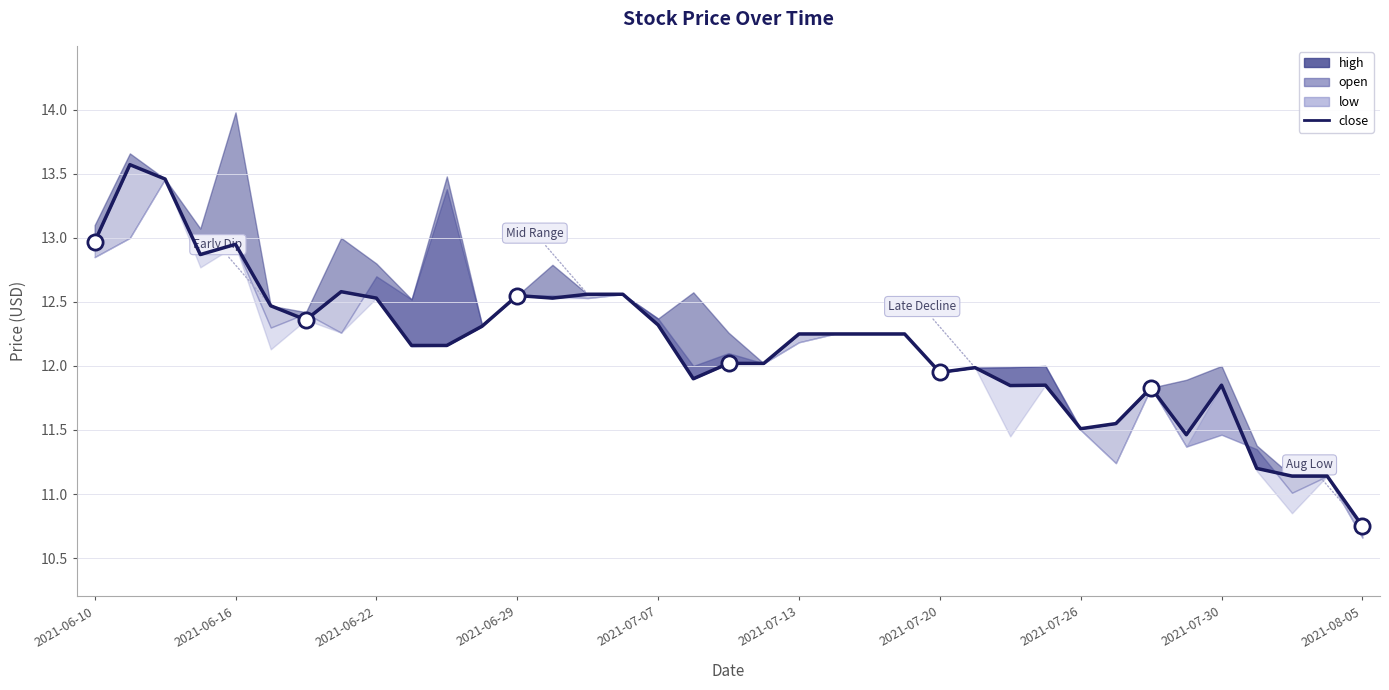

Between 23 and 16, which is larger?

16